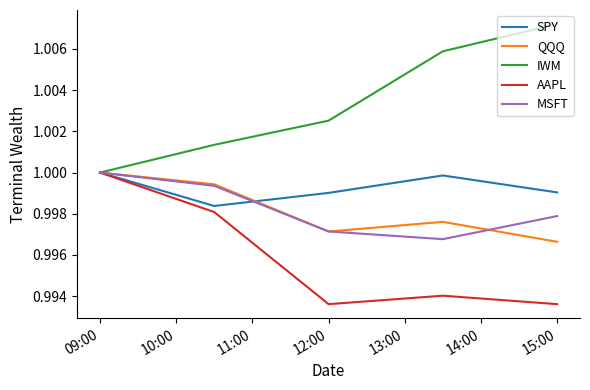

Is this an area chart (filled region under the line)?

No